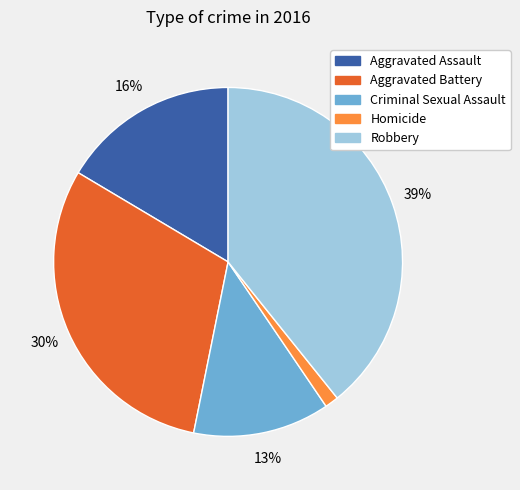

How many slices are in this pie chart?

5